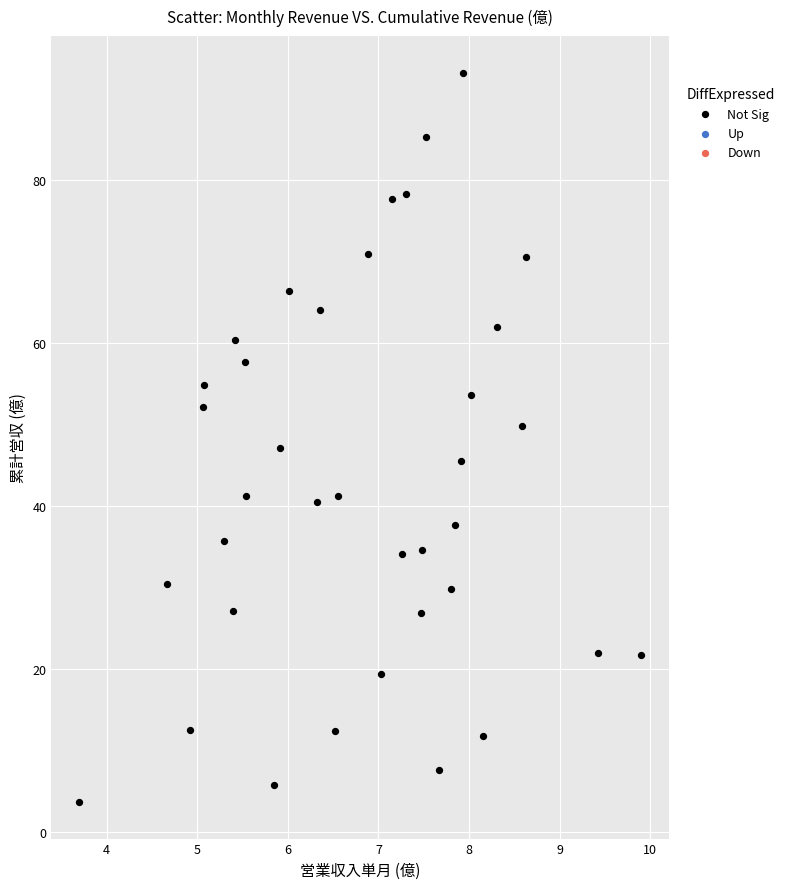

What is the range of X values (max minus min)?

6.2